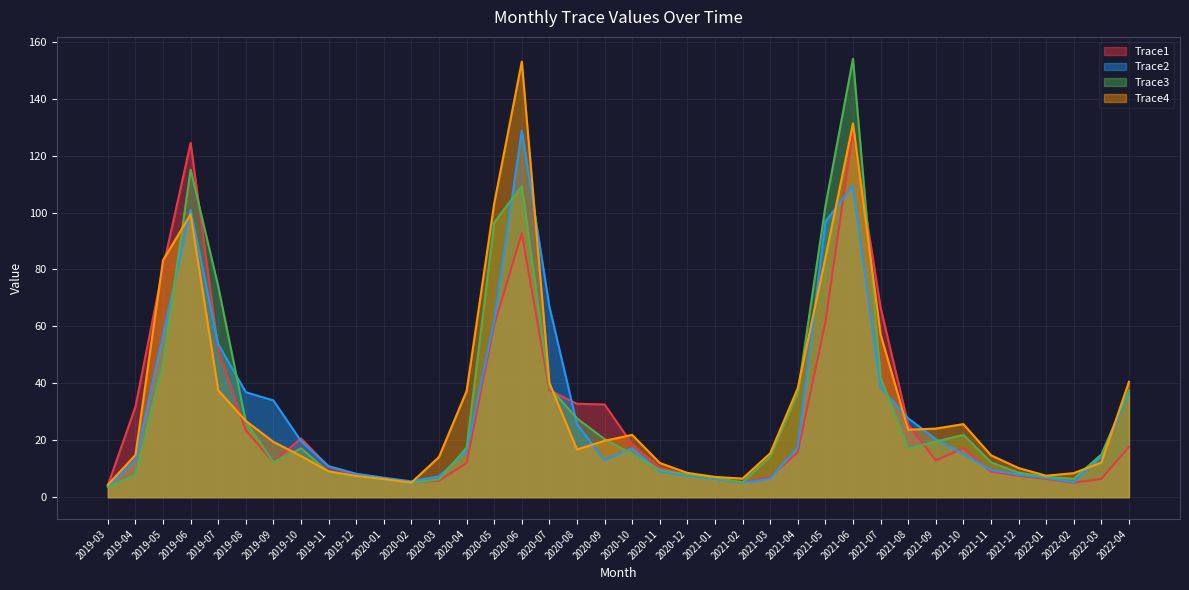

Does the chart display data point markers on the line(s)?

No